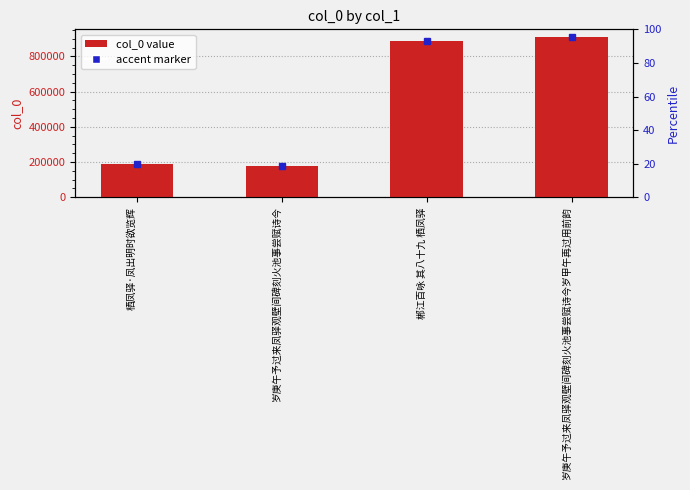

How many bars are there in total?

4